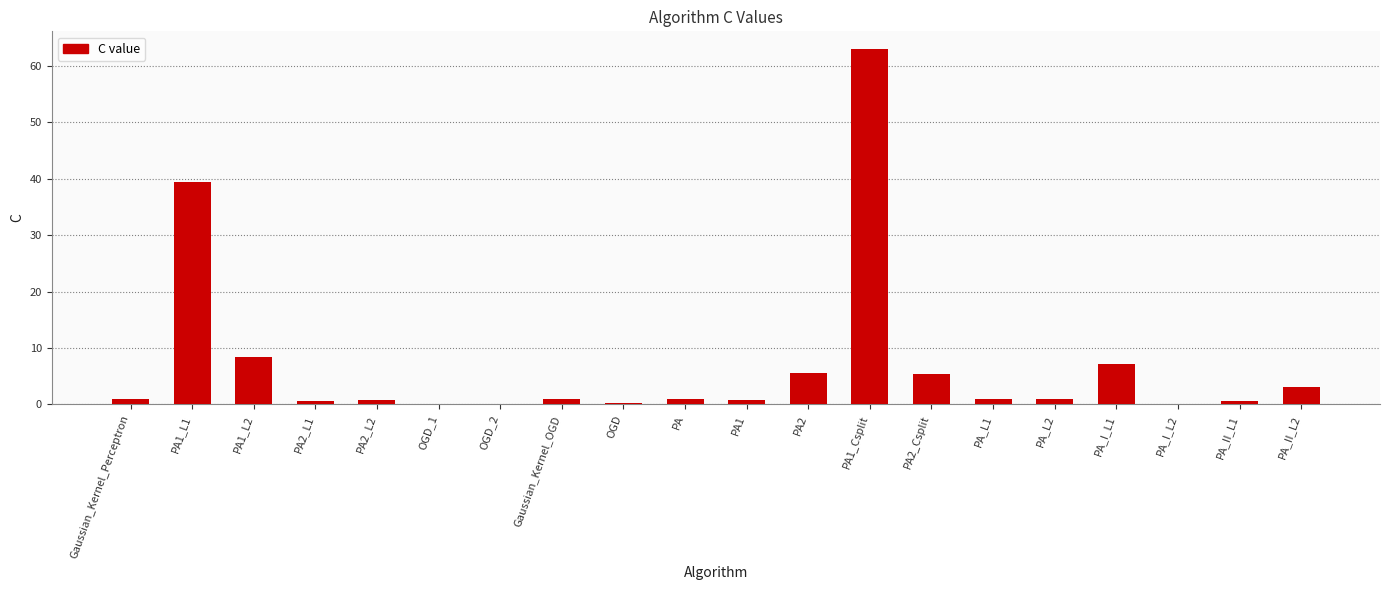

What is the maximum value shown in the chart?

63.0